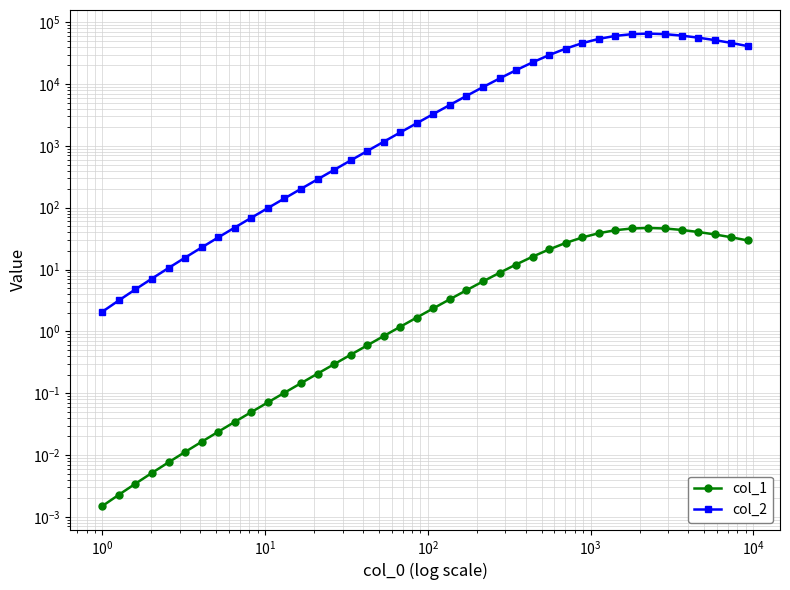

Which series has the widest spread of values?

col_2